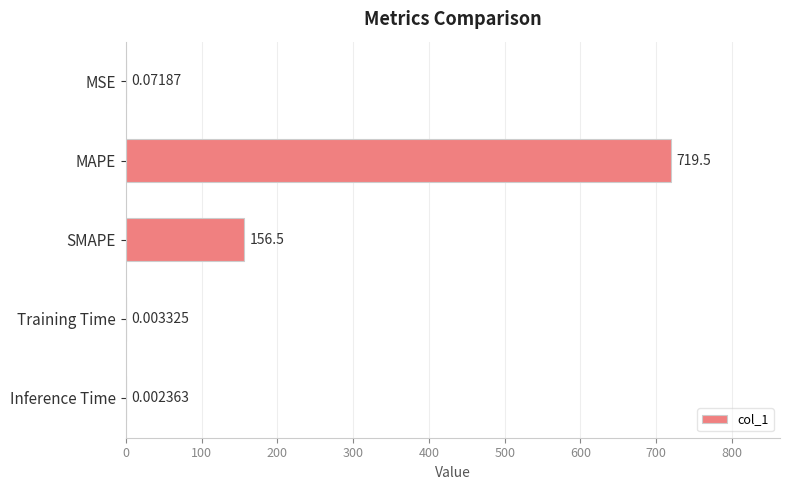

Between MSE and MAPE, which is larger?

MAPE